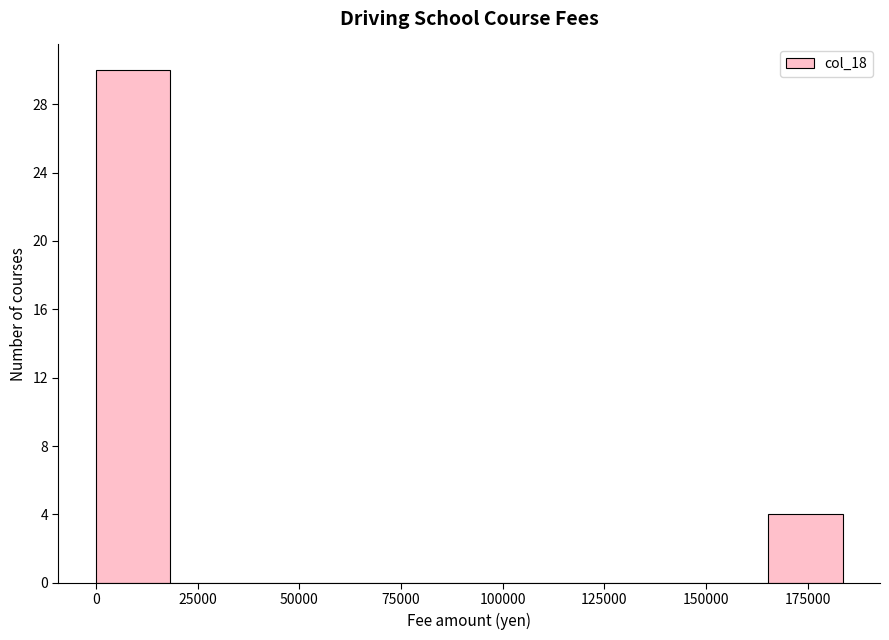

Read against the x-axis, roughly where is the centre of the tallest bar?

10000